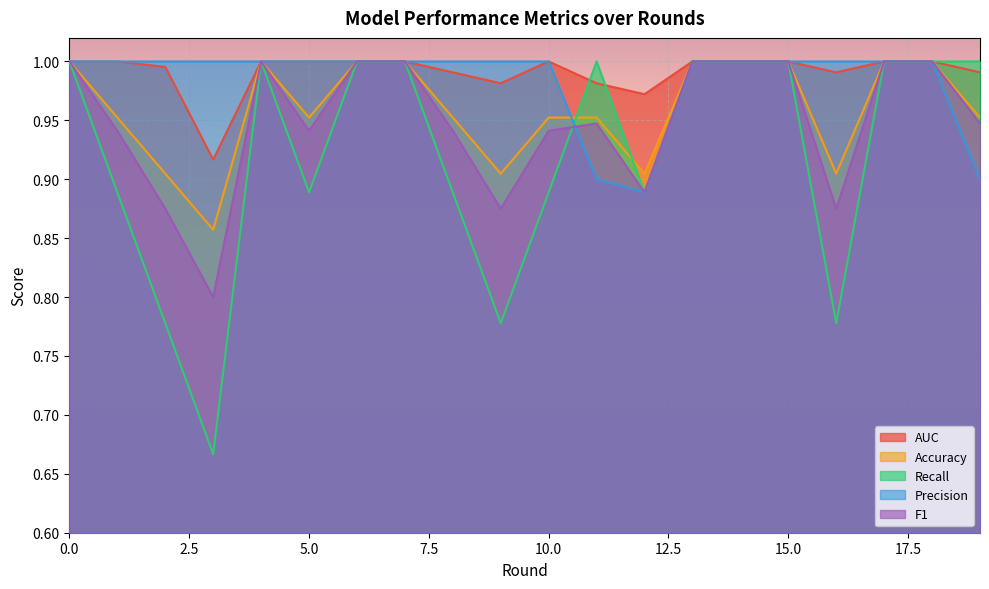

How many times do Recall and Accuracy cross each other?

2